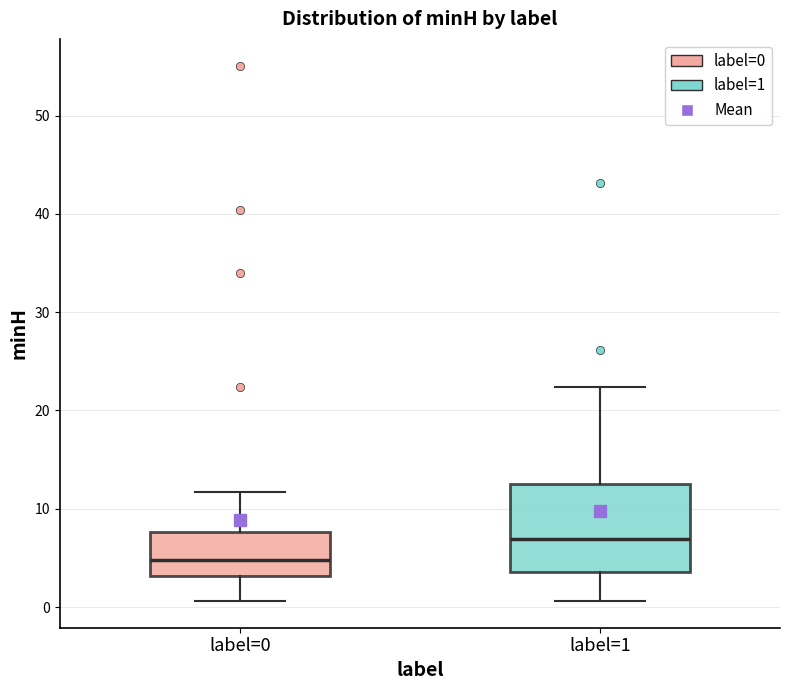

Reading left to right, read every box against the y-axis: the position of its median line, the range the box covers, and the ends of its whiskers. The values are not printed on the chart, so give them approximately, as read against the axis.

label=0: median 5, box 3 to 8, whiskers 1 to 12
label=1: median 7, box 4 to 12, whiskers 1 to 22